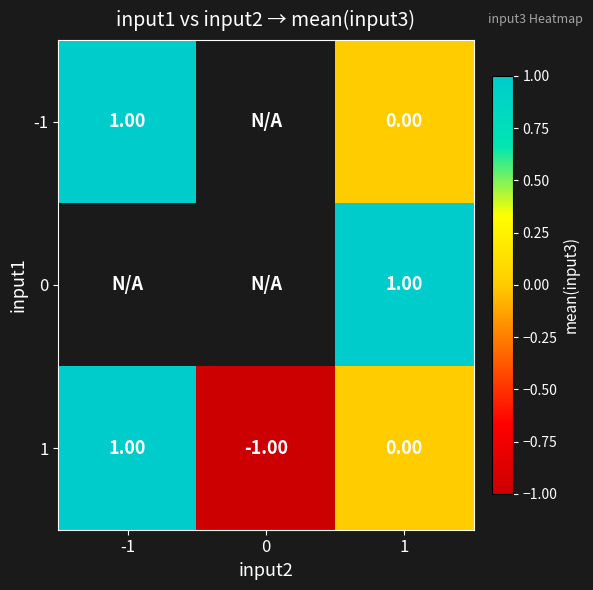

At how many categories does at least one series exceed 0?

2